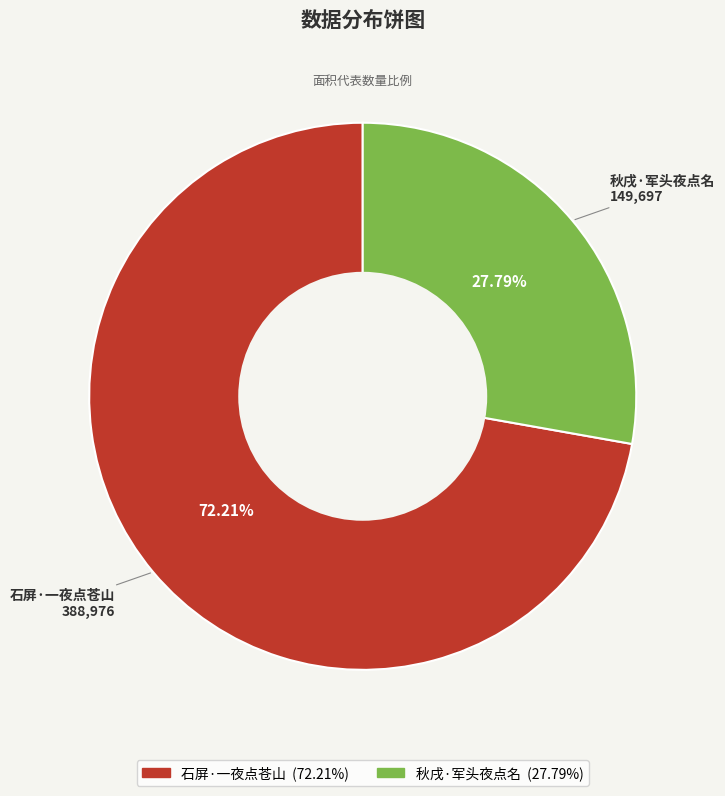

Is it true that 石屏·一夜点苍山 is 72% of the pie?

True